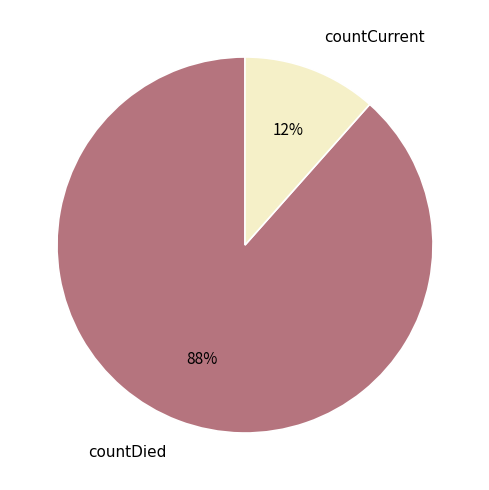

Is the sum of countDied and countCurrent greater than half?

Yes